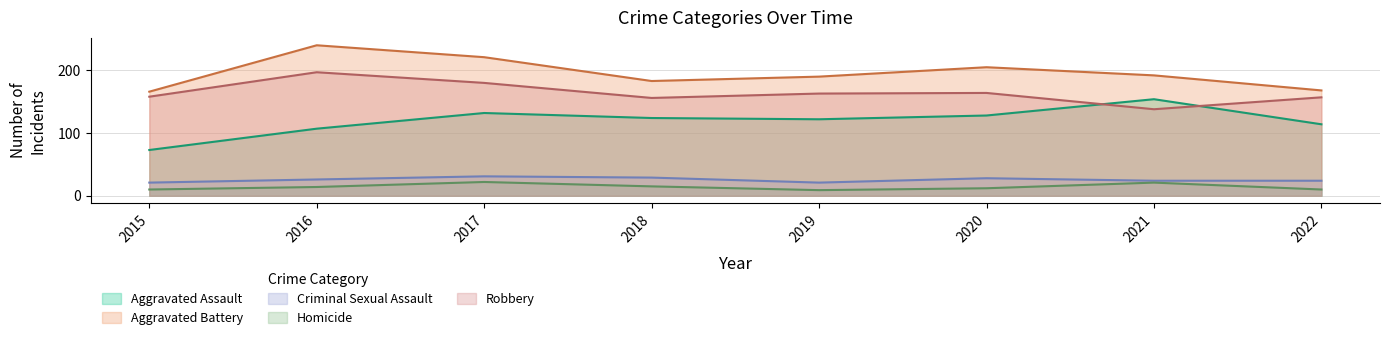

Reading right to left, transcribe all the data shown in this chart.

Aggravated Assault: 2022=114	2021=154	2020=128	2019=122	2018=124	2017=132	2016=107	2015=73
Aggravated Battery: 2022=168	2021=192	2020=205	2019=190	2018=183	2017=221	2016=240	2015=166
Criminal Sexual Assault: 2022=24	2021=24	2020=28	2019=21	2018=29	2017=31	2016=26	2015=21
Homicide: 2022=10	2021=21	2020=12	2019=9	2018=15	2017=22	2016=14	2015=10
Robbery: 2022=157	2021=138	2020=164	2019=163	2018=156	2017=180	2016=197	2015=158